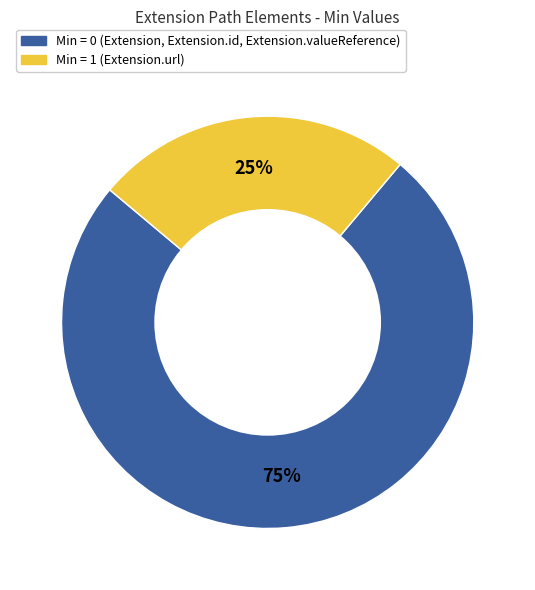

To the nearest percent, what is the average slice percentage?

50%